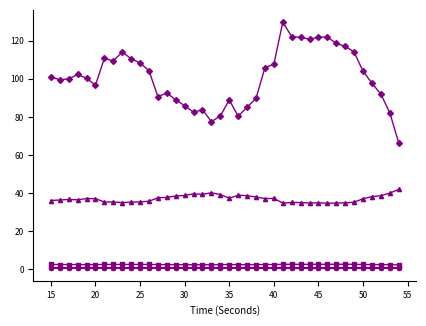

What is the maximum value shown in the chart?

129.7